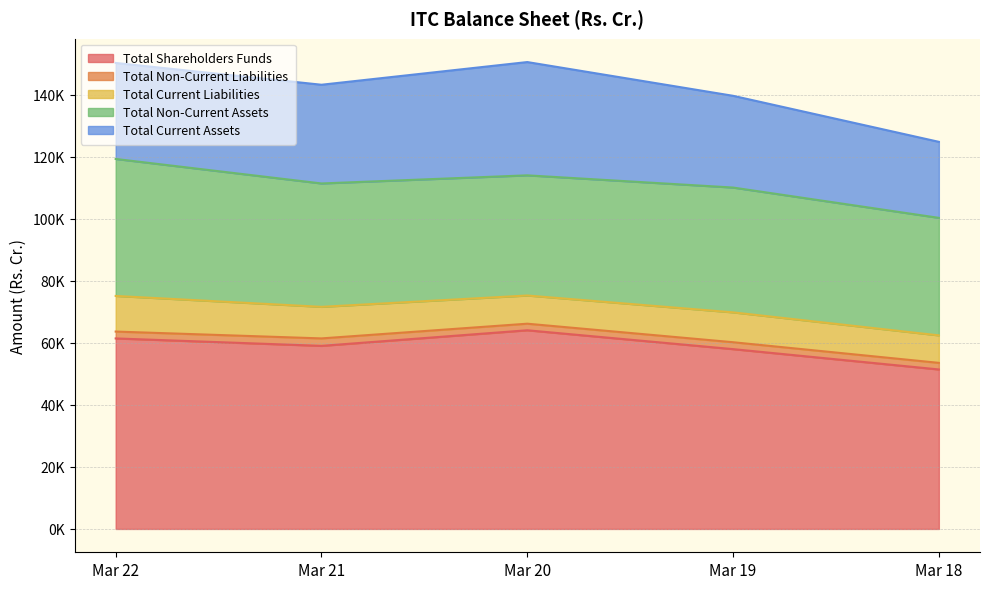

Rank the series by their maximum value, from highest to lowest.

Total Shareholders Funds, Total Non-Current Assets, Total Current Assets, Total Current Liabilities, Total Non-Current Liabilities